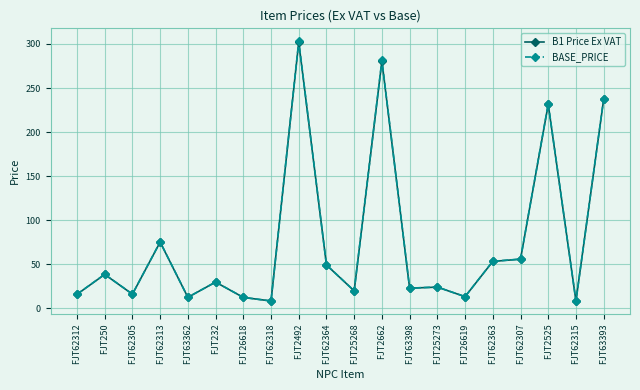

Is it true that BASE_PRICE equals 16.2 at FJT62305?

True